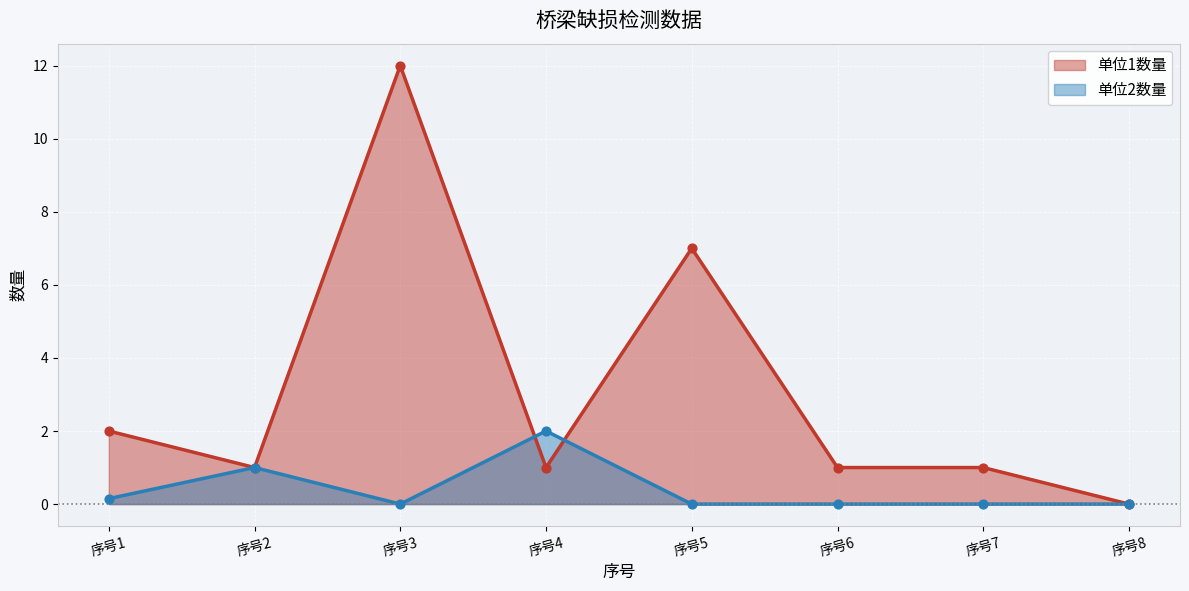

Which series has the largest total across all categories?

单位1数量